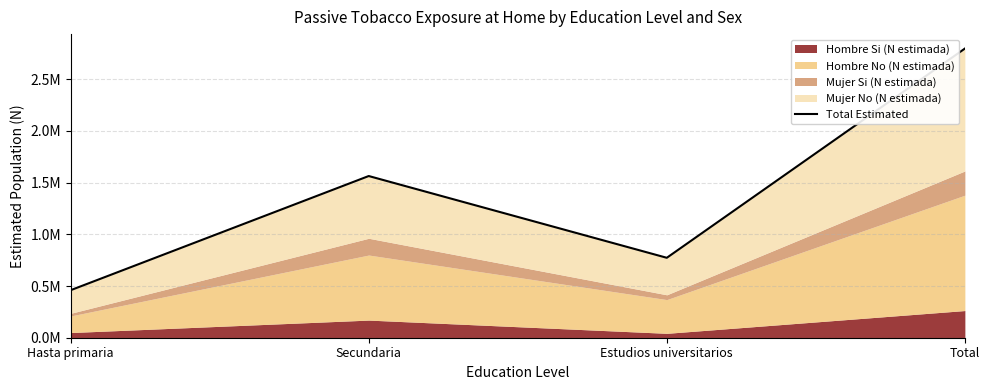

Does the chart have visible grid lines?

Yes